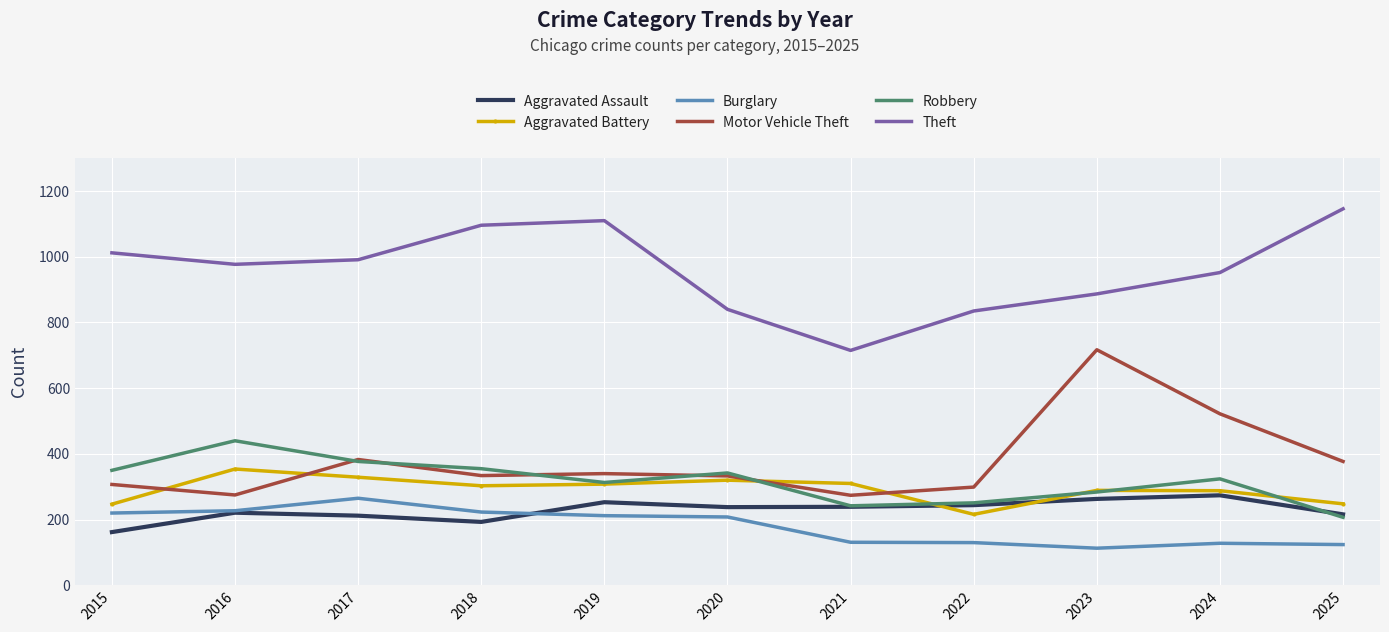

Count the number of categories in the chart.

11